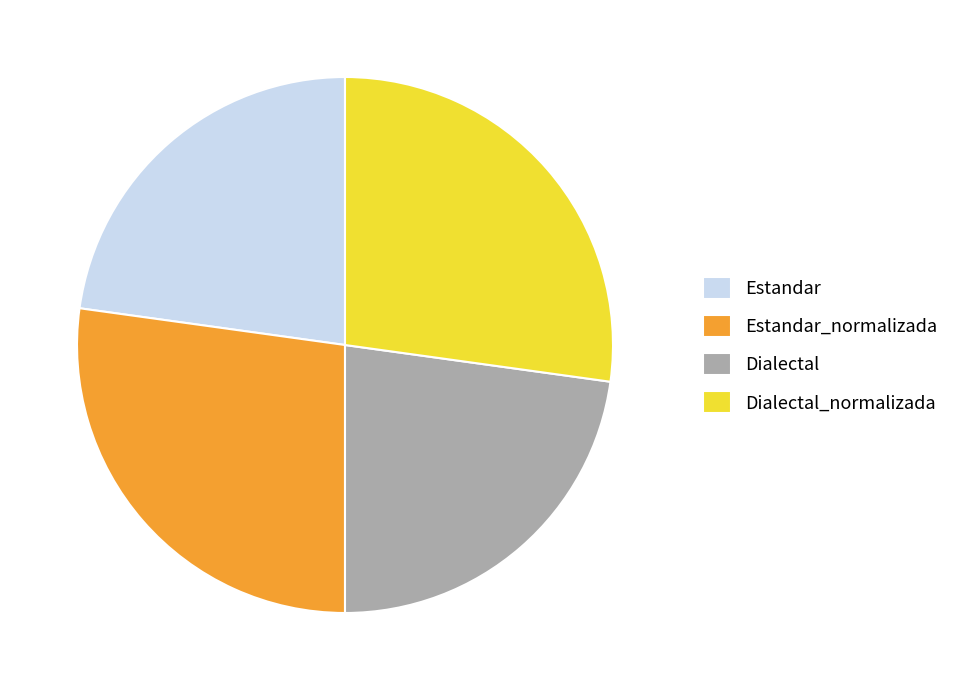

Between Dialectal_normalizada and Dialectal, which is larger?

Dialectal_normalizada